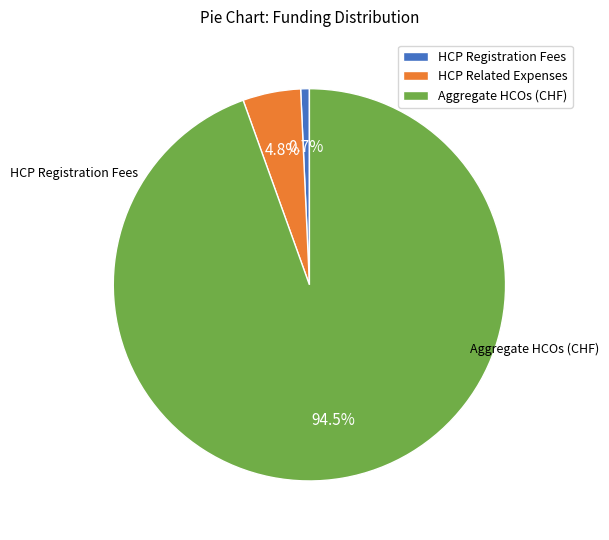

Combined, do HCP Related Expenses and Aggregate HCOs (CHF) account for over 50%?

Yes